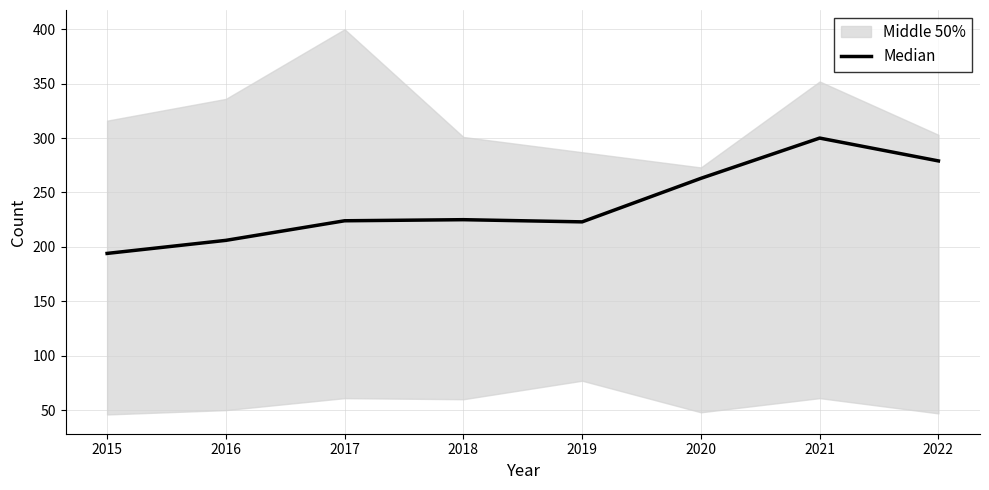

What is the value of the 6th point from the left?

263